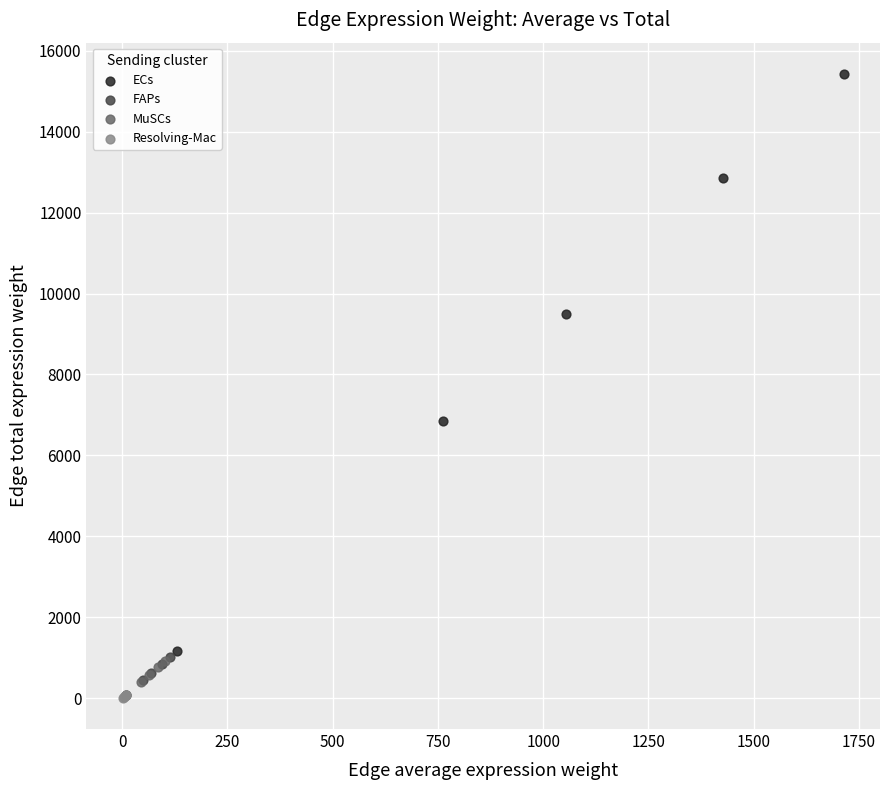

Which series has the widest spread of Y values?

ECs